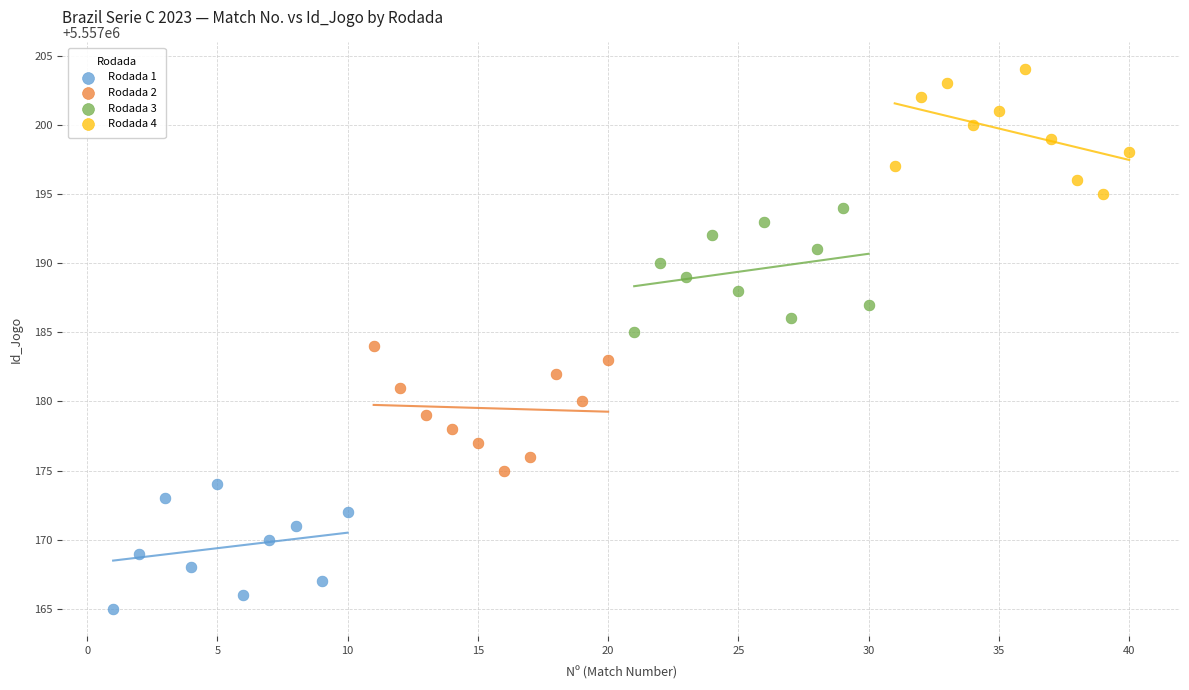

Which series contains the lowest Y value?

Rodada 1